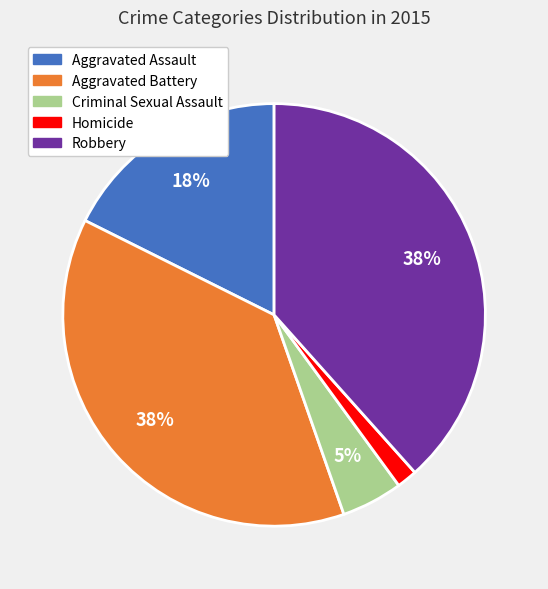

Which slice is the smallest?

Homicide